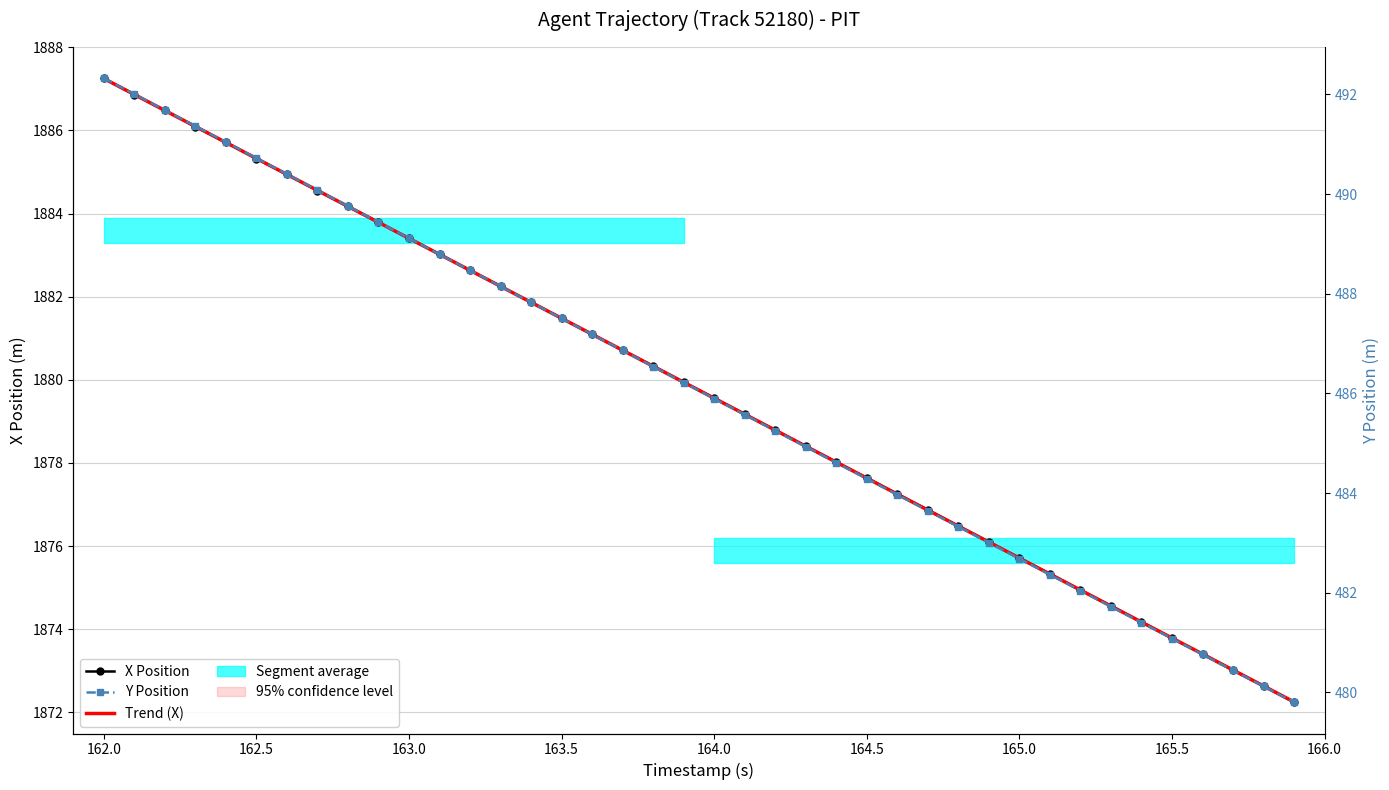

True or false: X Position and Y Position cross at least once.

False